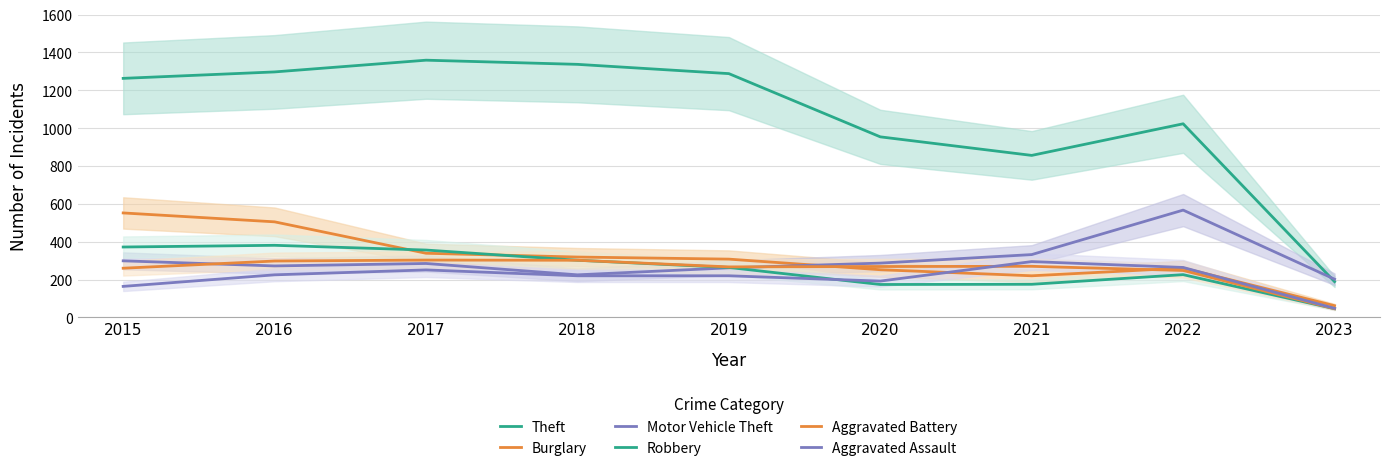

True or false: Theft has more than 0 interior local peaks.

True